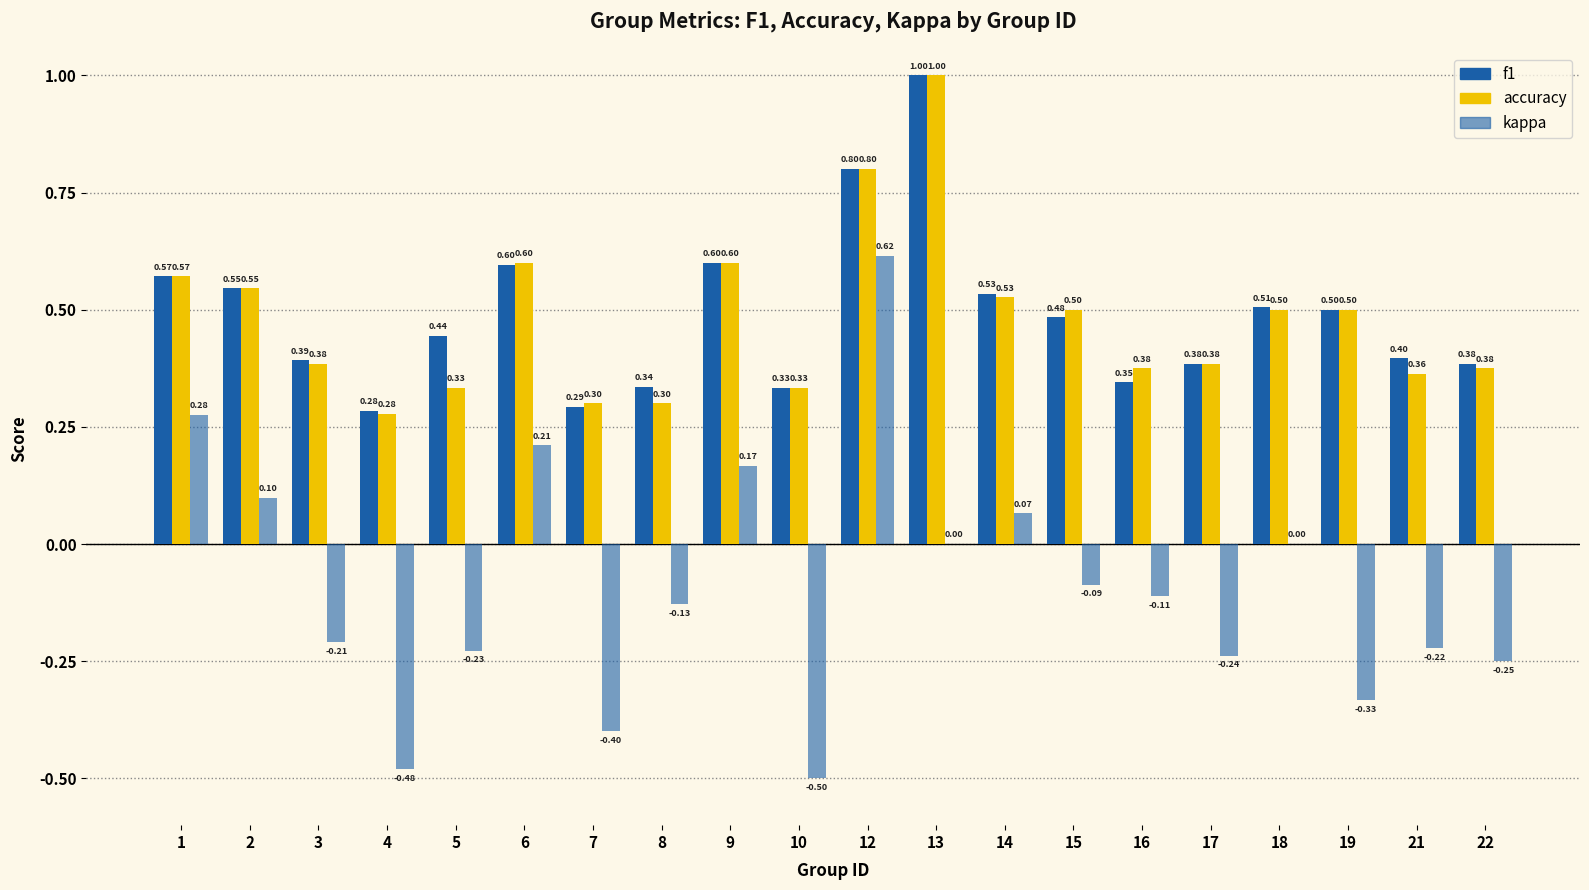

How many data points does each series have?

20